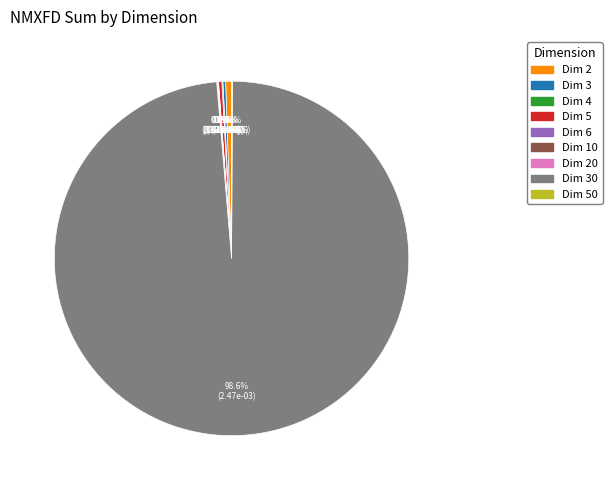

Does any single category account for the majority?

Yes